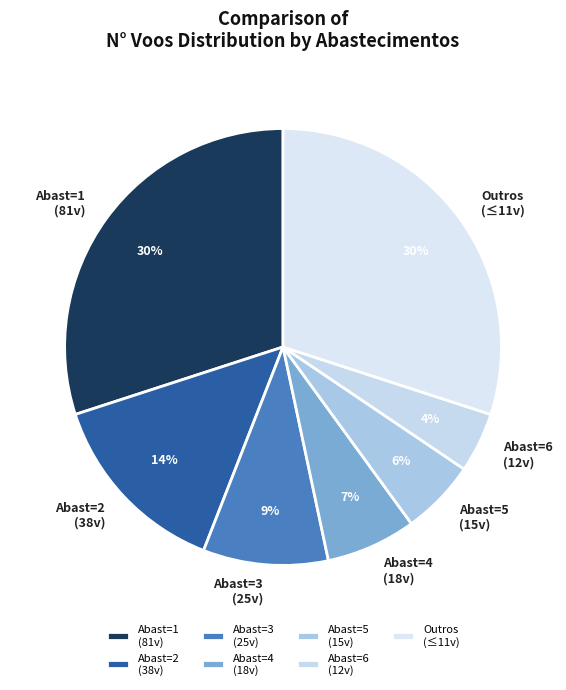

Is there a majority slice in this chart?

No